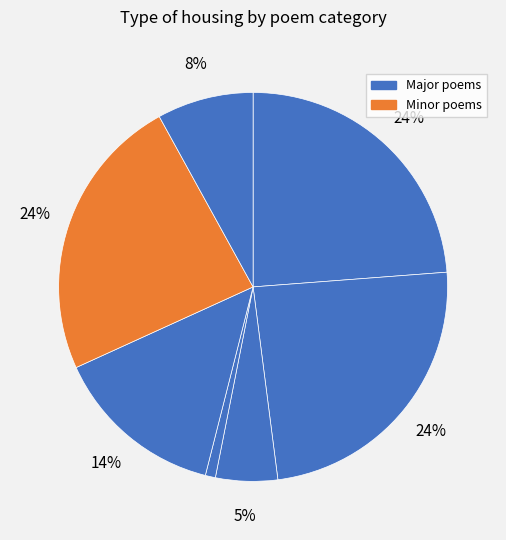

How many segments does this pie chart have?

7